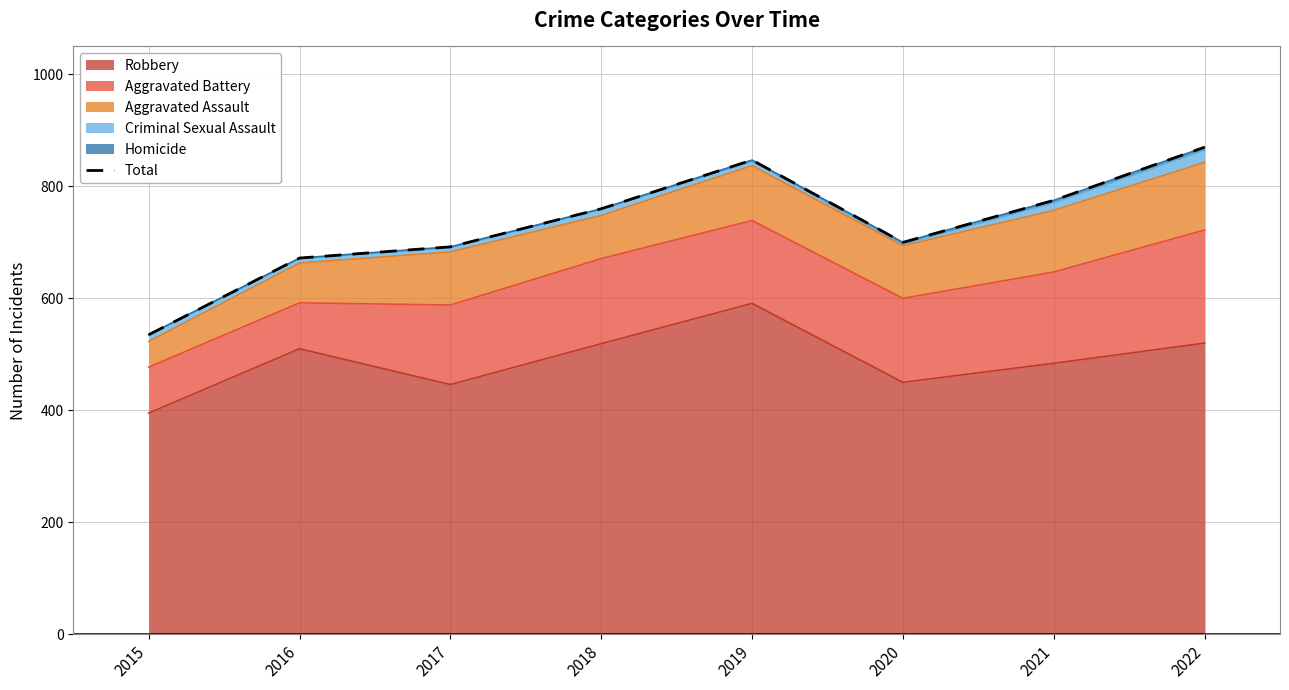

What is the sum of all values?

5851